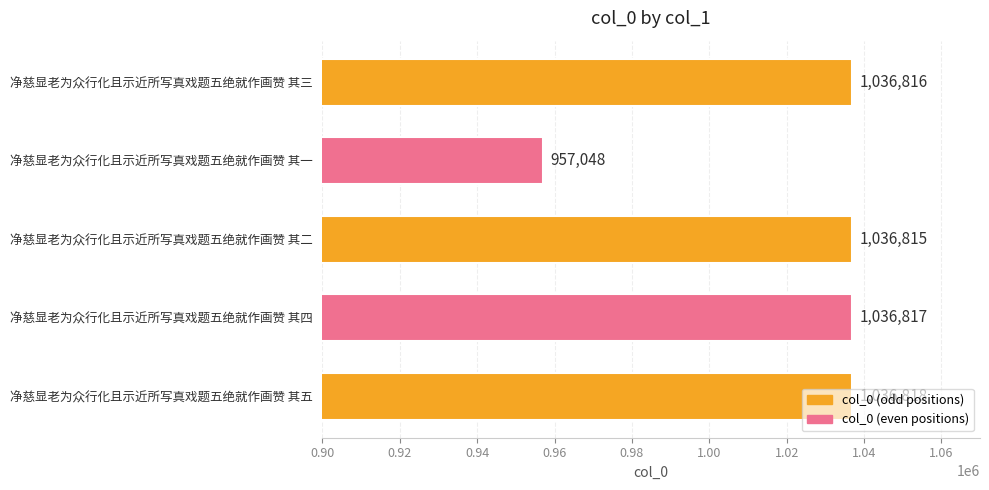

Is it true that the value at 净慈显老为众行化且示近所写真戏题五绝就作画赞 其一 is 957048?

True